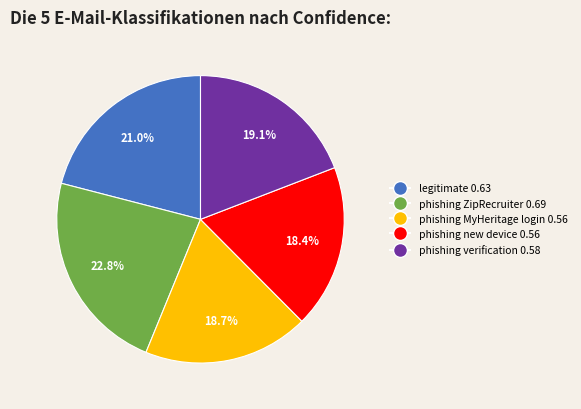

Is there any slice that represents more than half of the pie?

No